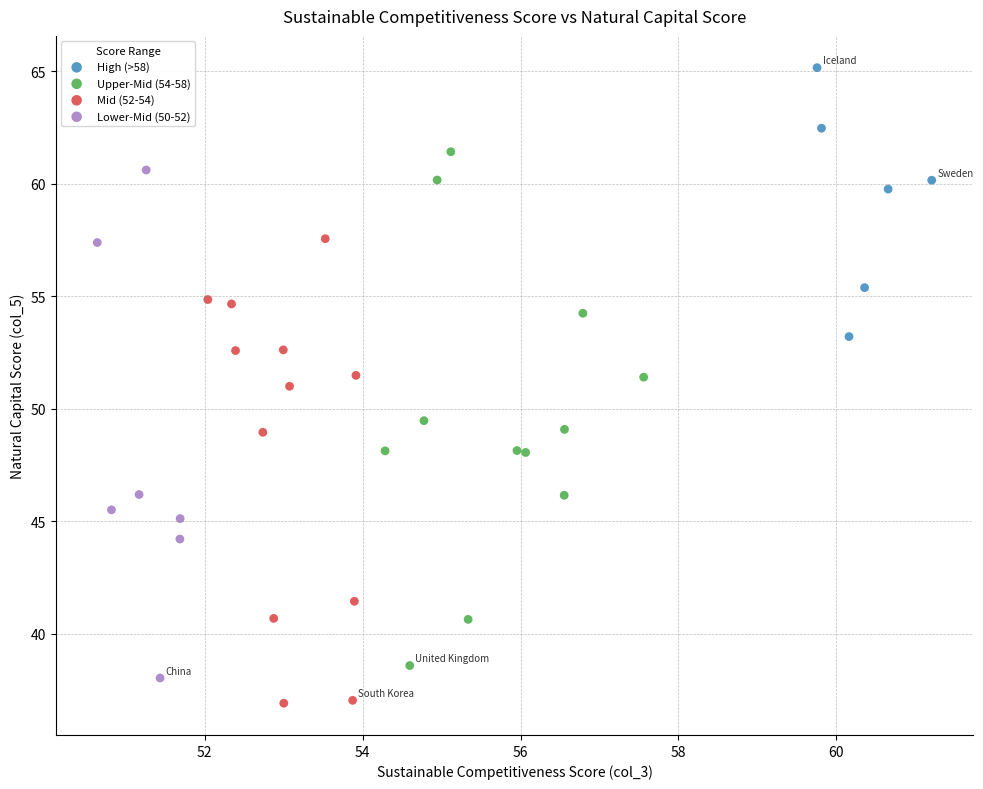

What are all the series names shown in the legend?

High (>58), Upper-Mid (54-58), Mid (52-54), Lower-Mid (50-52)